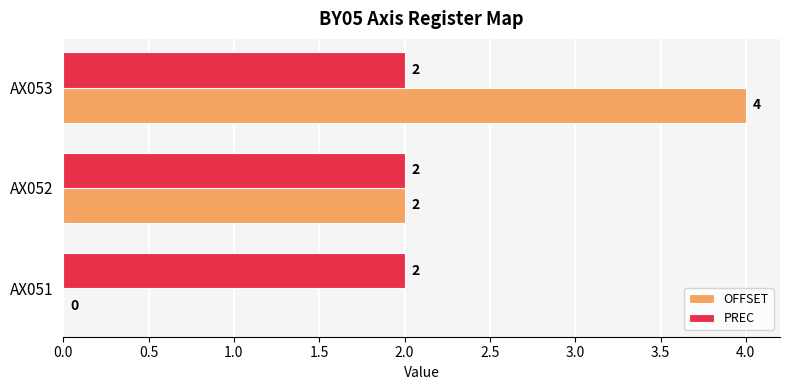

Which category has the highest value in the OFFSET series?

AX053